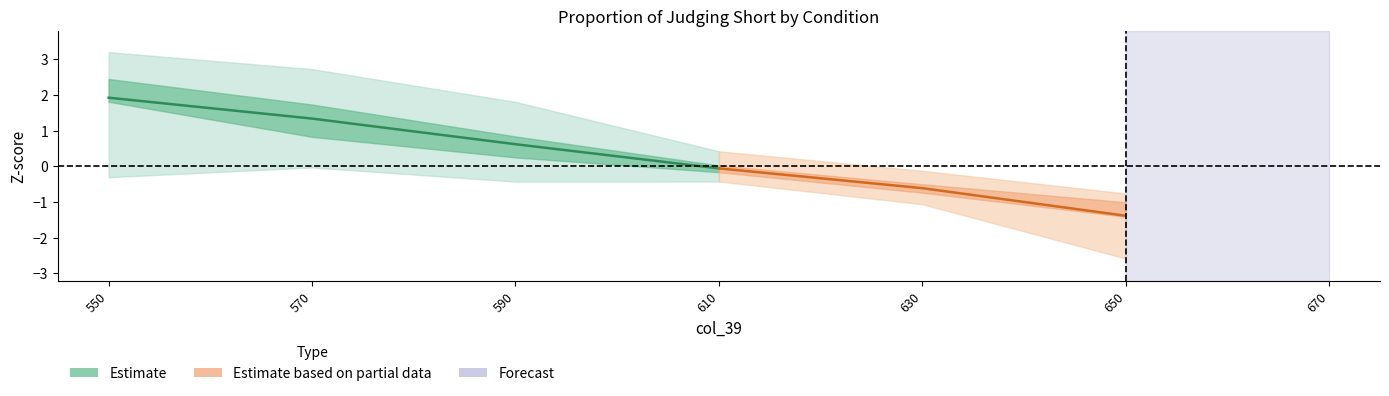

Between 630 and 610, which is larger?

610